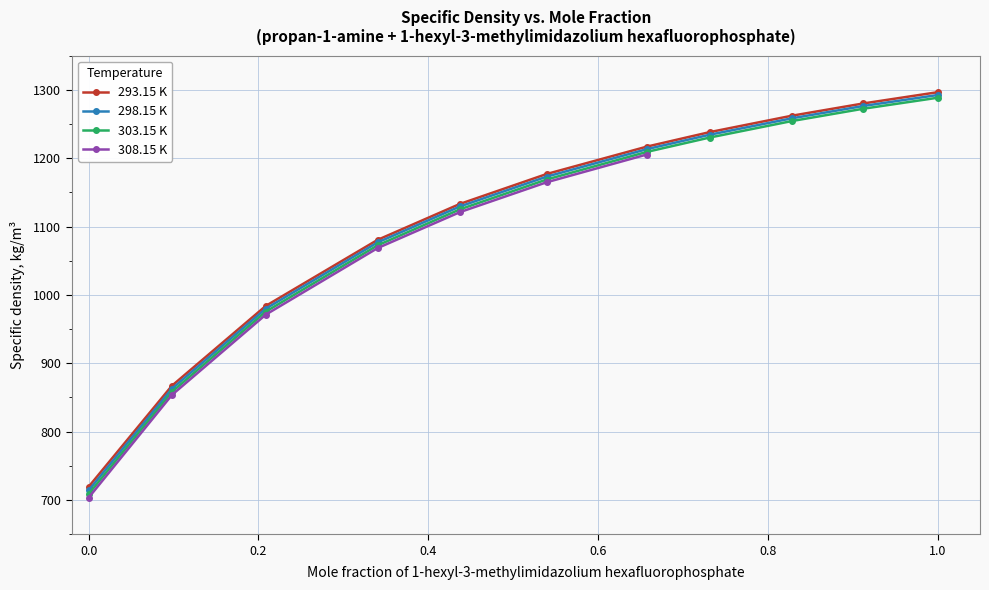

What position from the left is 0.5394?

6